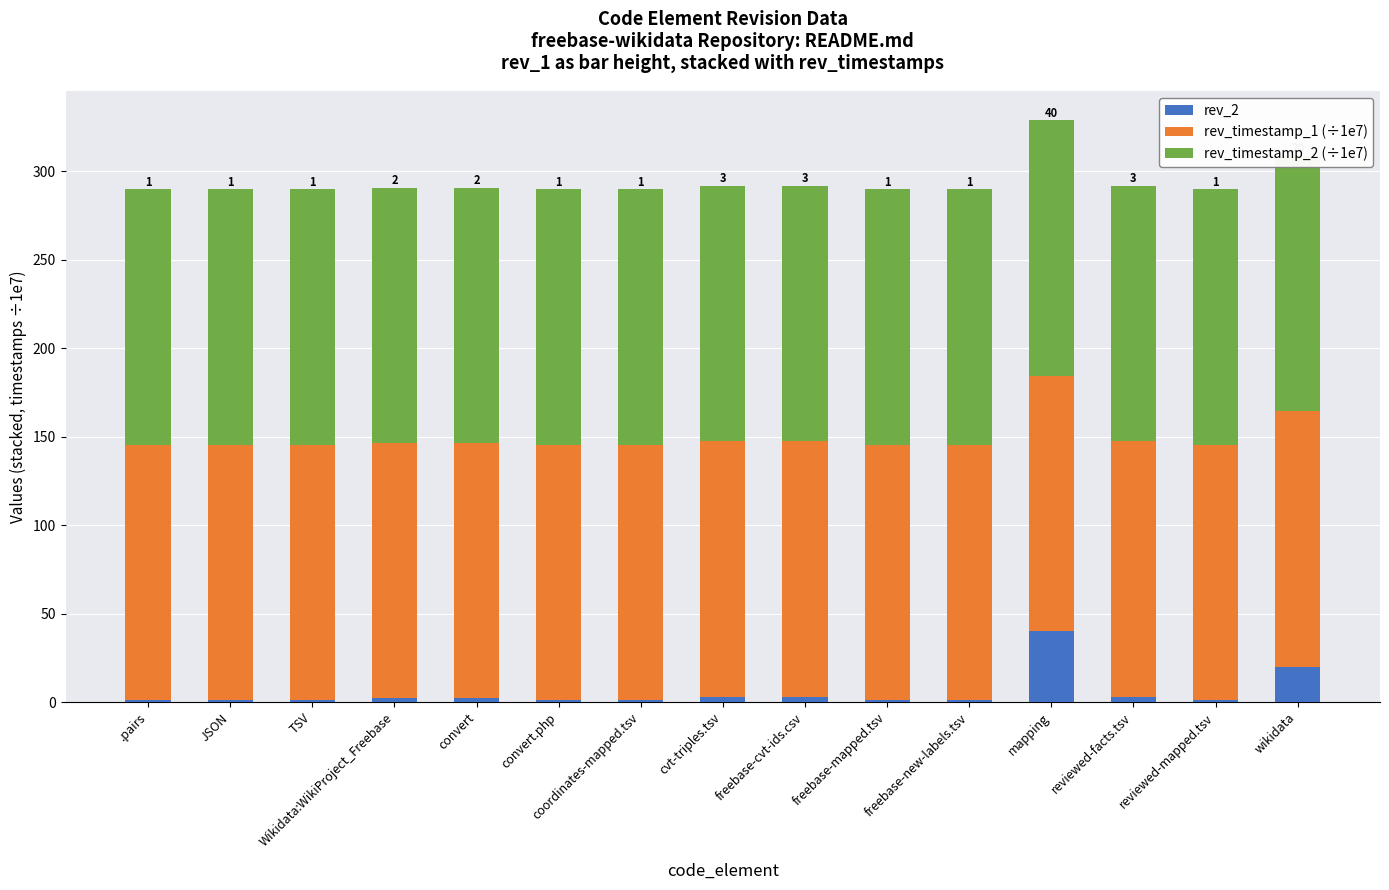

What is the greatest value displayed?

144.4